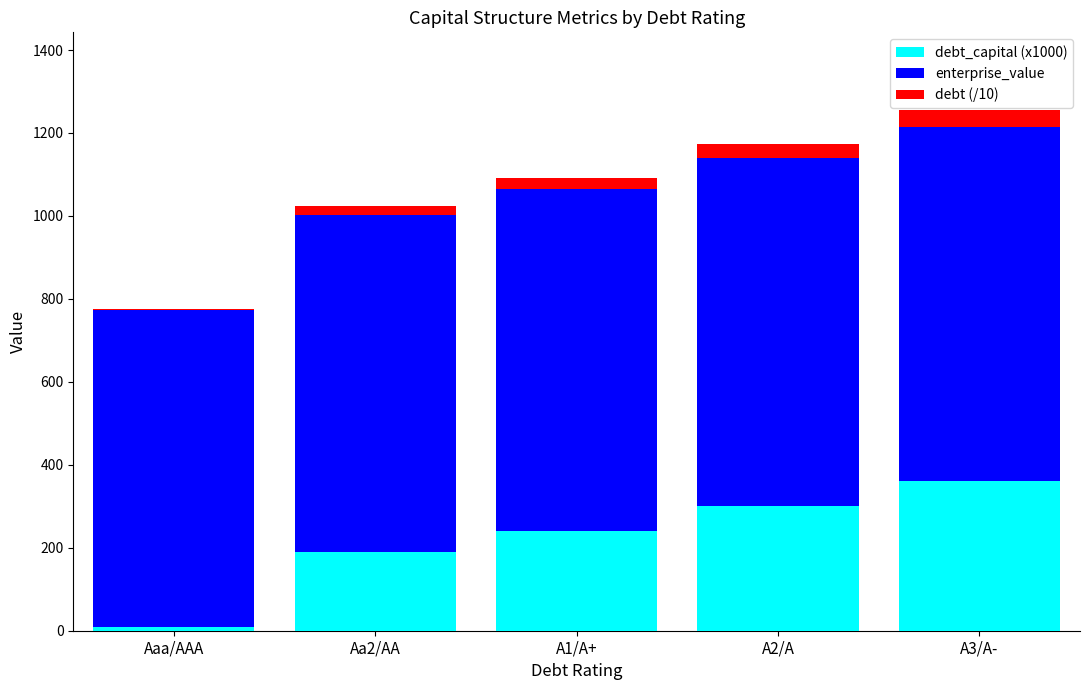

What is the total value across all series at A2/A?

1173.2